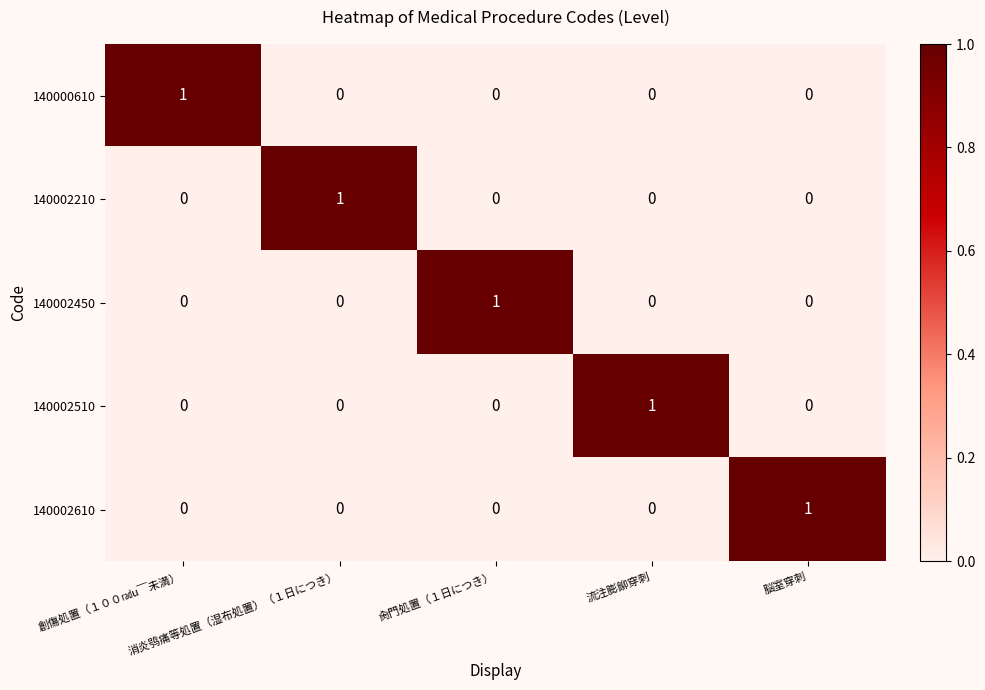

How many 140002510 values are between 0 and 1?

5